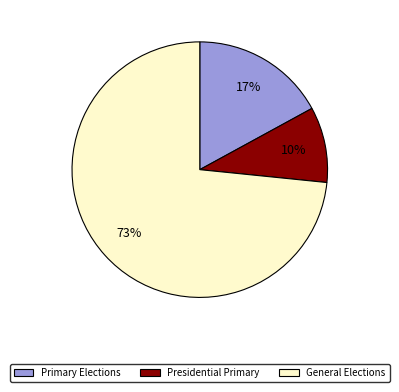

Is there a majority slice in this chart?

Yes